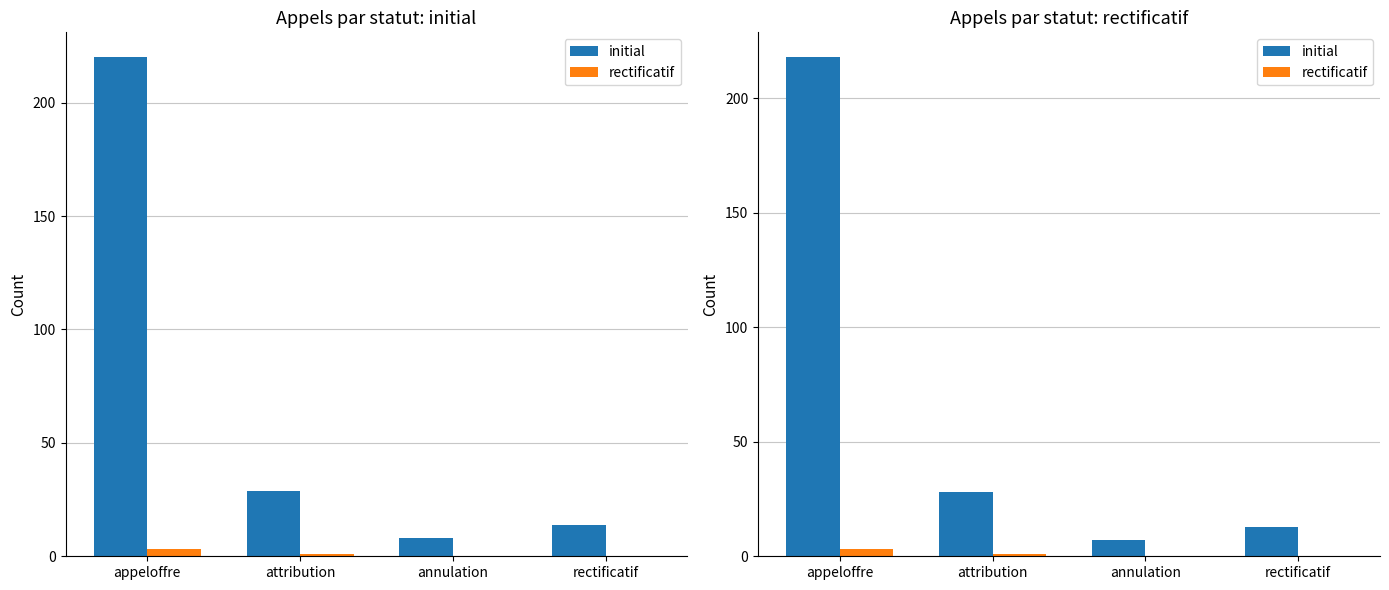

Does the chart contain any negative values?

No